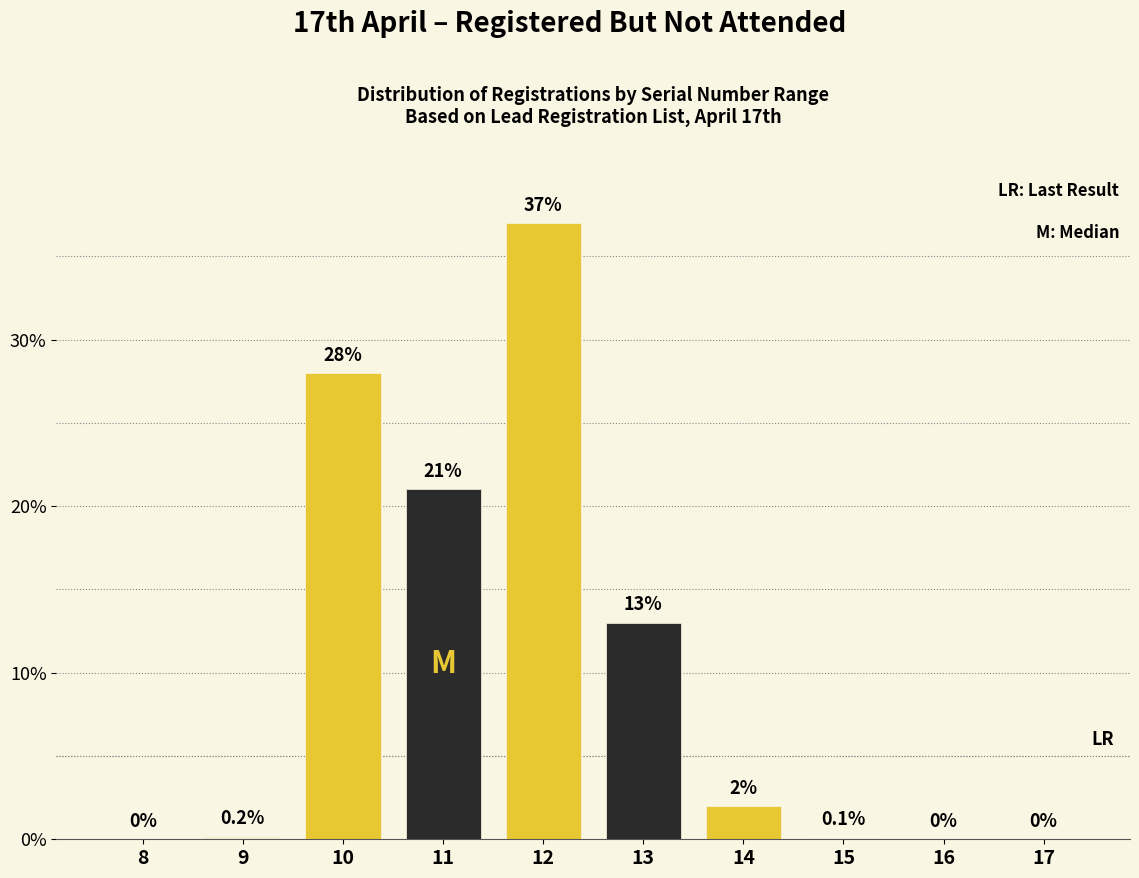

Reading left to right, extract all data points from this chart.

8=0.0	9=0.2	10=28.0	11=21.0	12=37.0	13=13.0	14=2.0	15=0.1	16=0.0	17=0.0